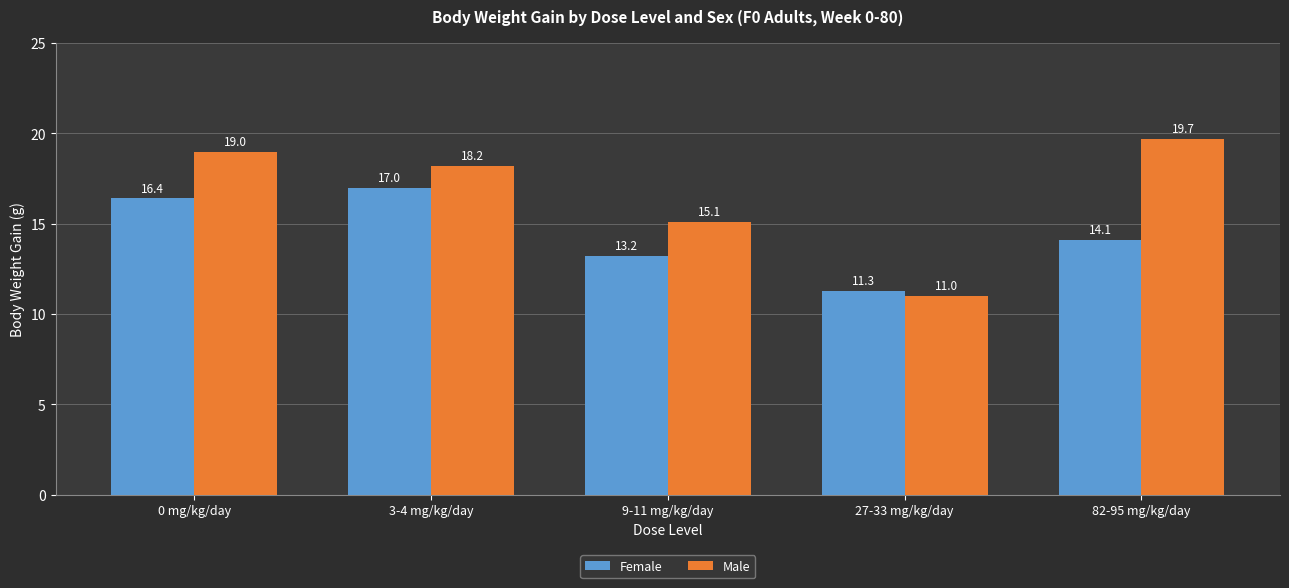

Is the value of Male at 9-11 mg/kg/day greater than the value of Female at 3-4 mg/kg/day?

No